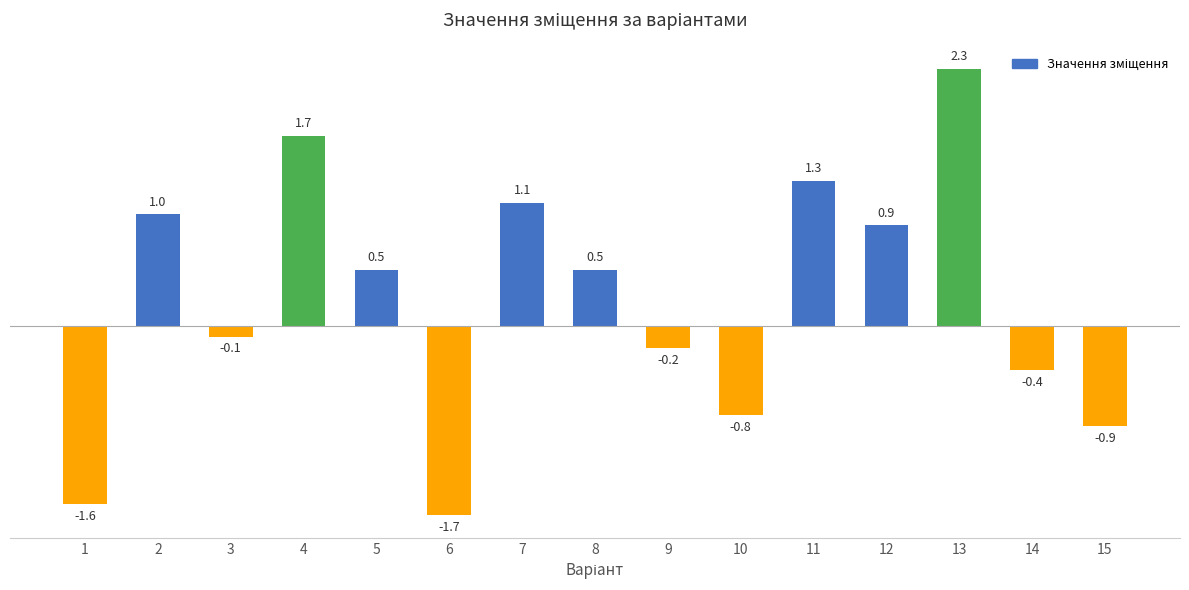

How many series are shown in this chart?

1